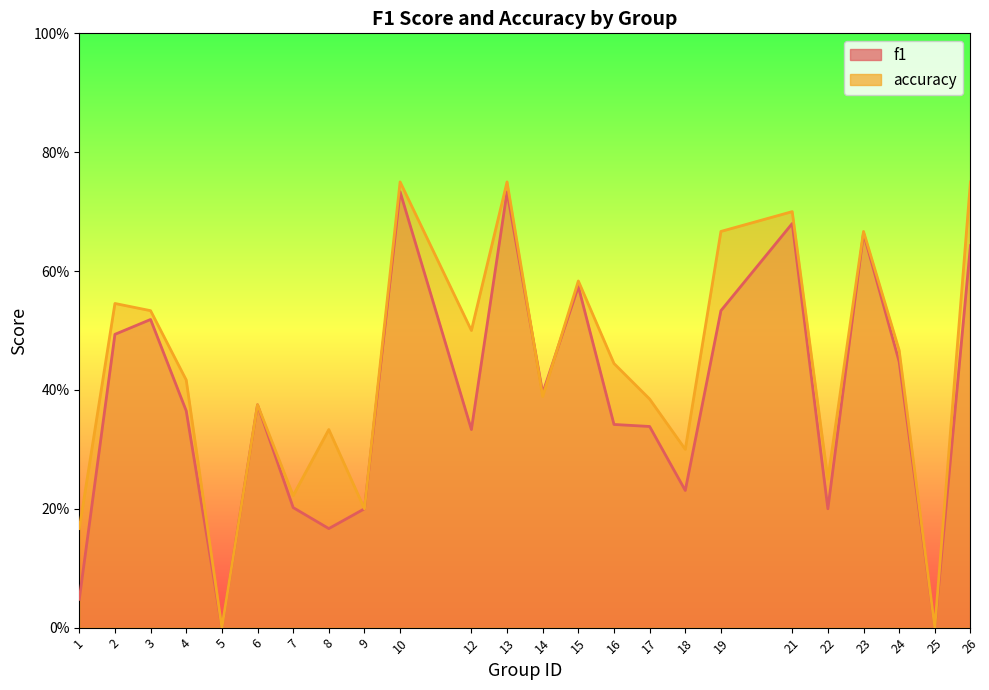

Does the chart have visible grid lines?

No